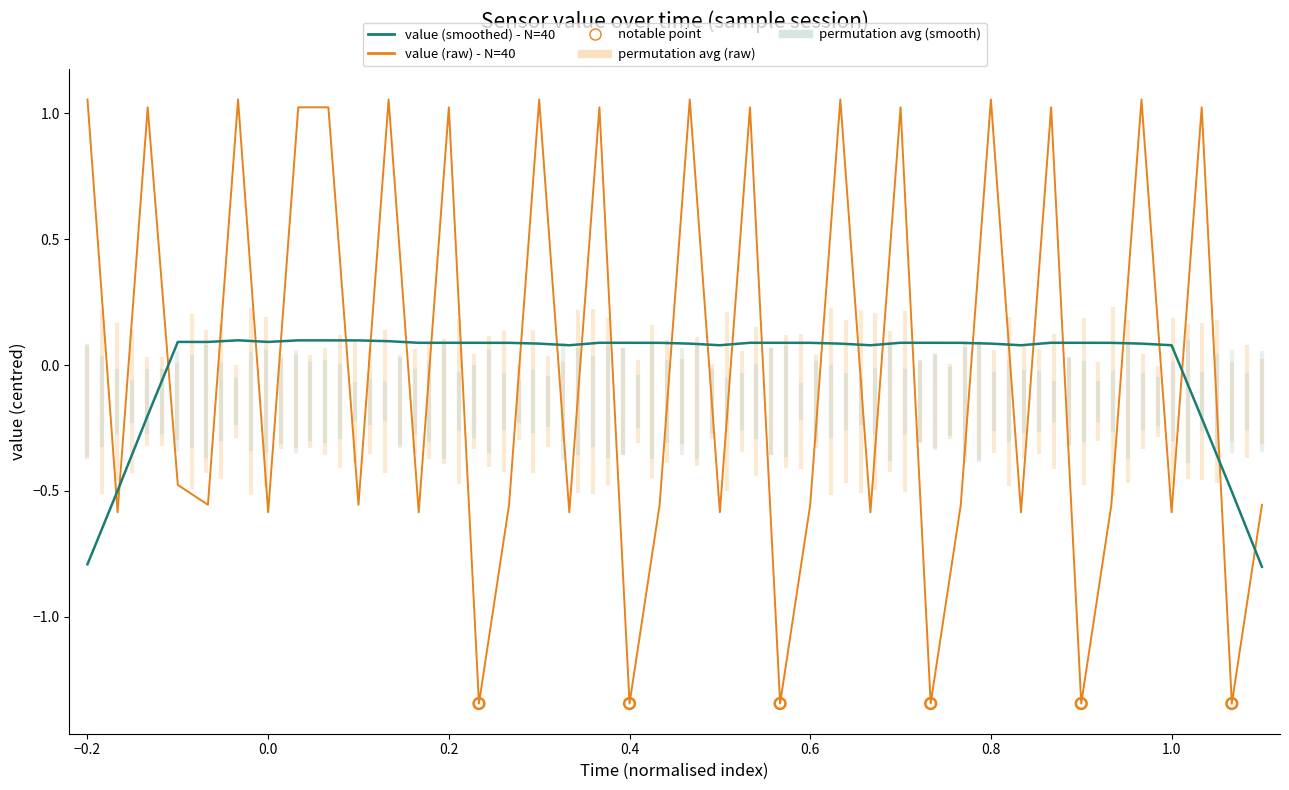

What is the minimum value for value (smoothed) - N=40?

-0.8